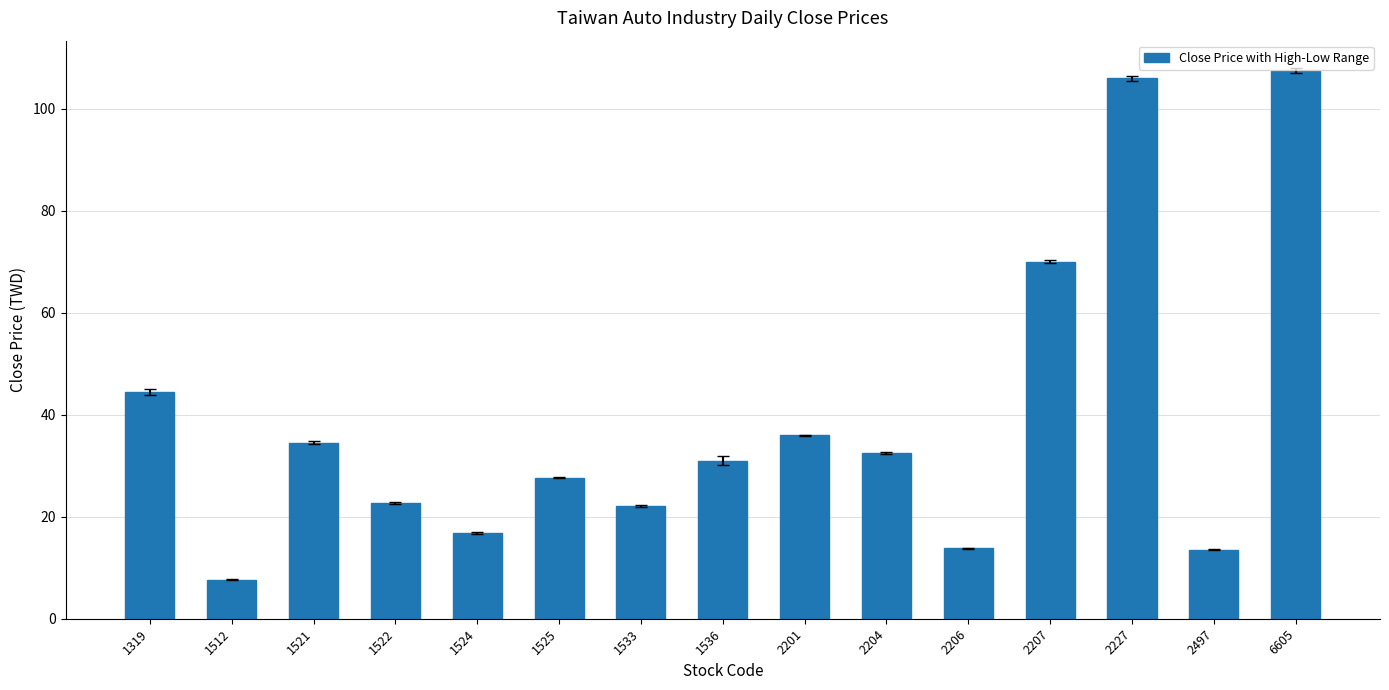

Which has a higher value, 2497 or 1525?

1525